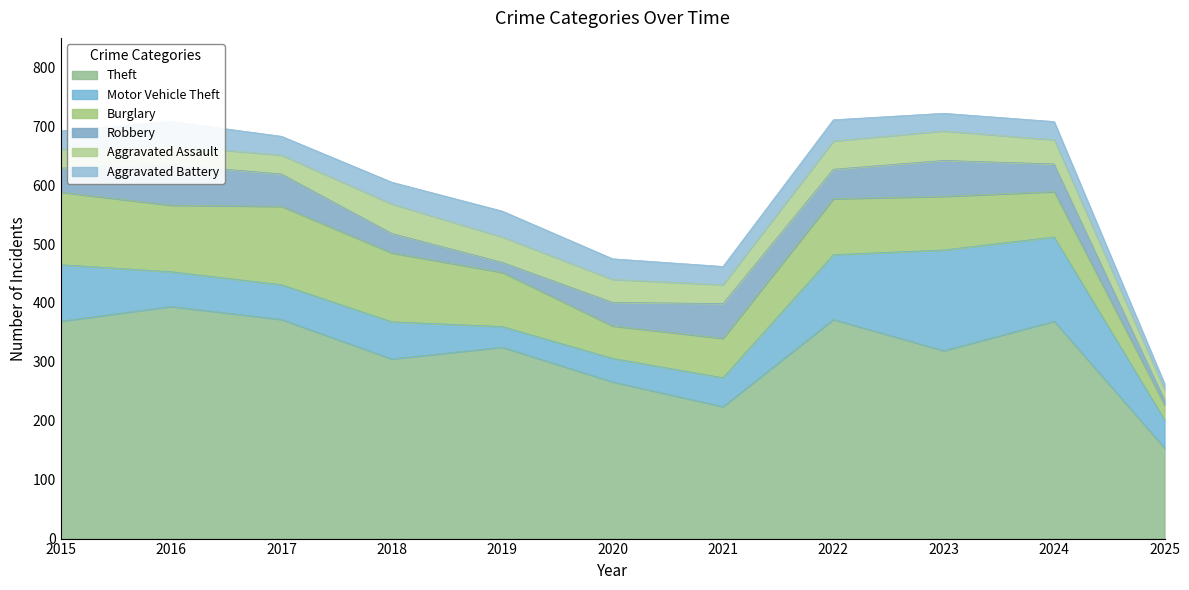

Where is Aggravated Battery nearest to the value 27?

2023